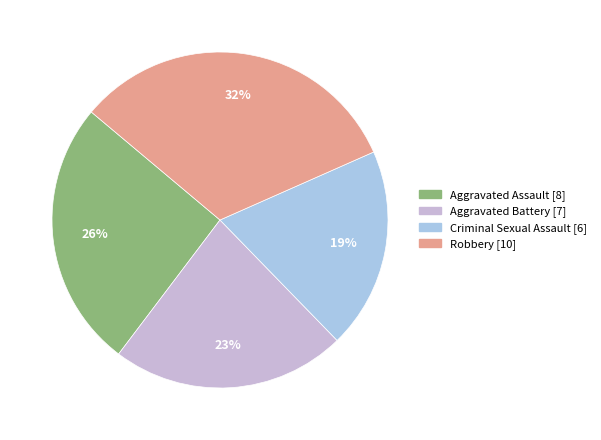

To the nearest percent, what percentage of the pie is Aggravated Assault?

26%